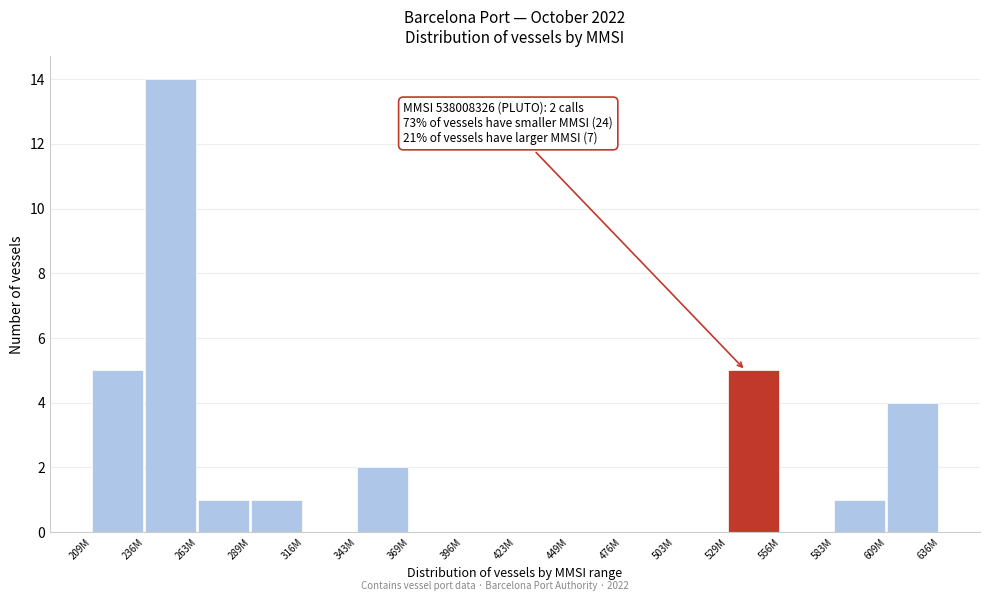

Reading left to right, what are all the values shown in this chart?

209M=5	236M=14	263M=1	289M=1	316M=0	343M=2	369M=0	396M=0	423M=0	449M=0	476M=0	503M=0	529M=5	556M=0	583M=1	609M=4